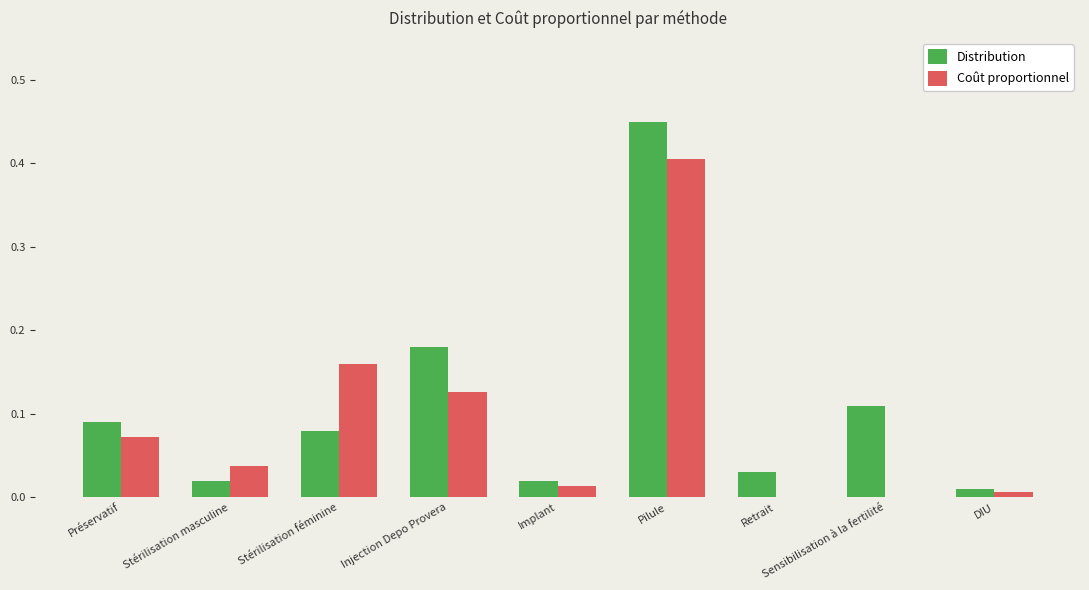

Which series changed the most between Implant and Pilule?

Distribution